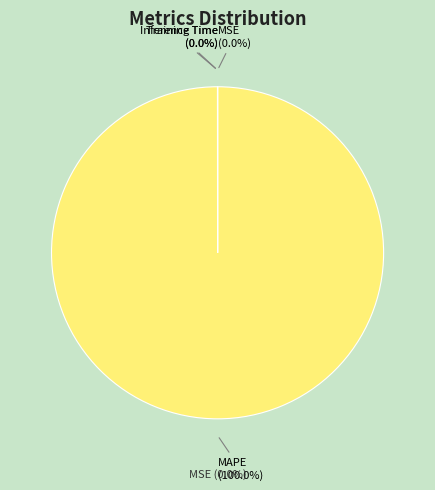

Which has a higher value, MAPE or SMAPE?

MAPE